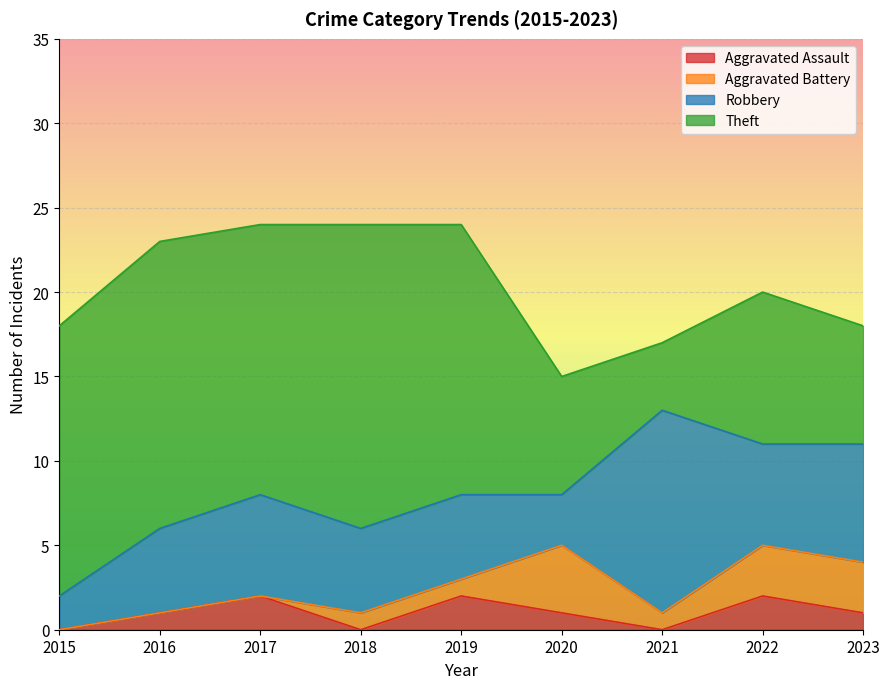

True or false: Theft has more than 0 points higher than both neighbors.

True